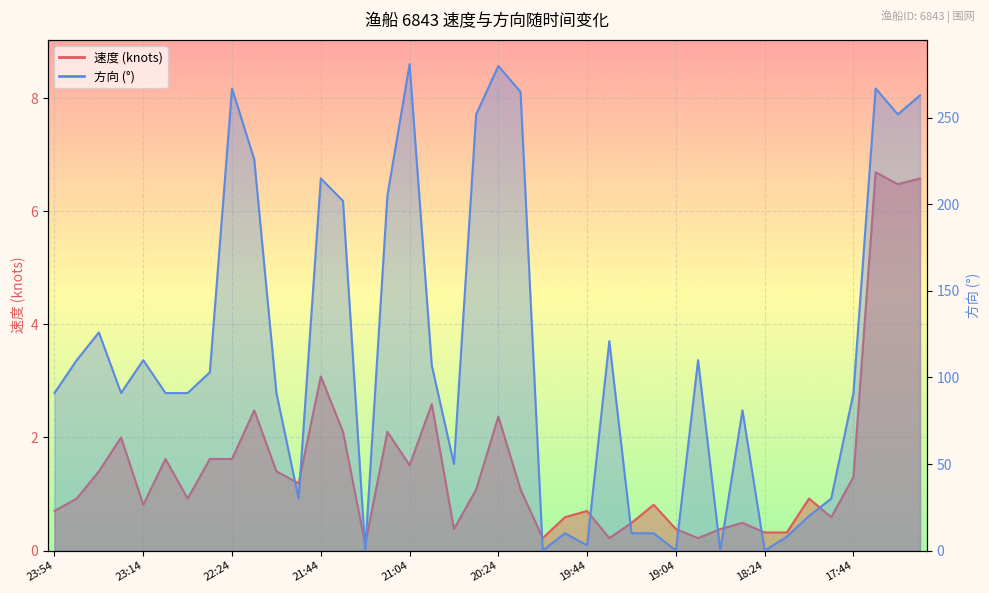

What is the total value across all series at 21:14?

207.1